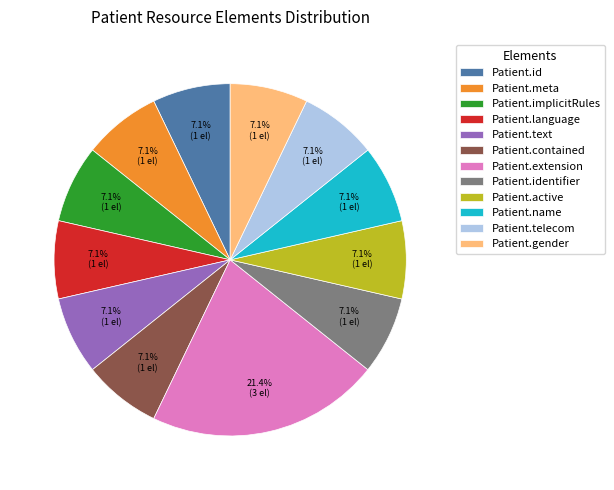

Is there a majority slice in this chart?

No